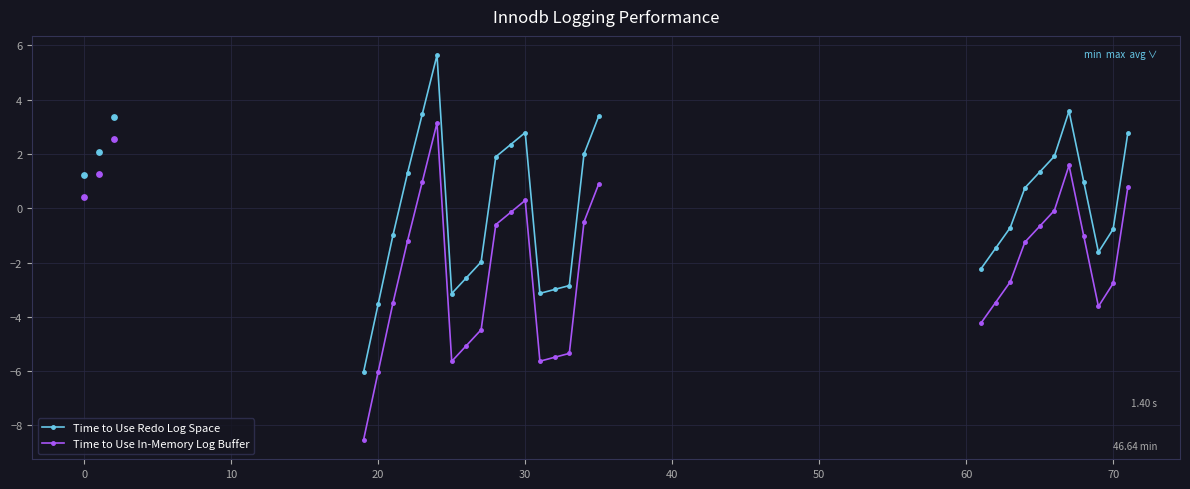

Is the value of Time to Use Redo Log Space at 30 greater than the value of Time to Use In-Memory Log Buffer at 60?

Yes